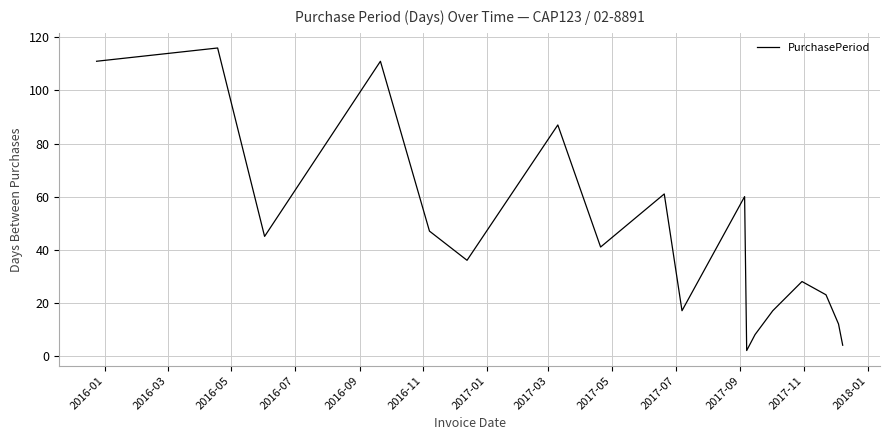

What is the maximum value shown in the chart?

116